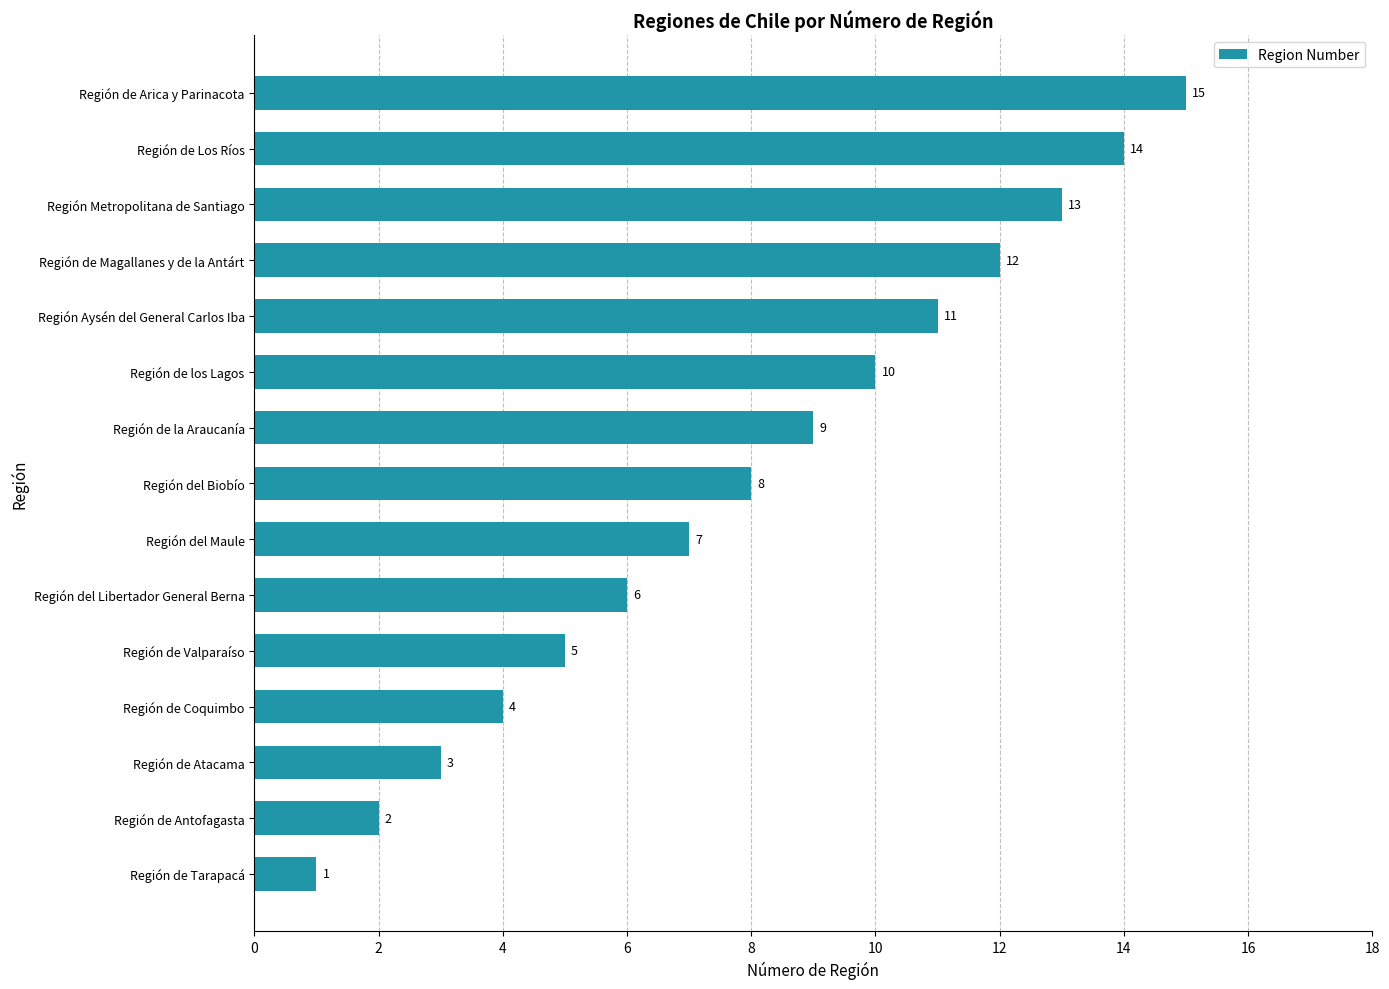

The value at Región de Atacama is 5. True or false?

False